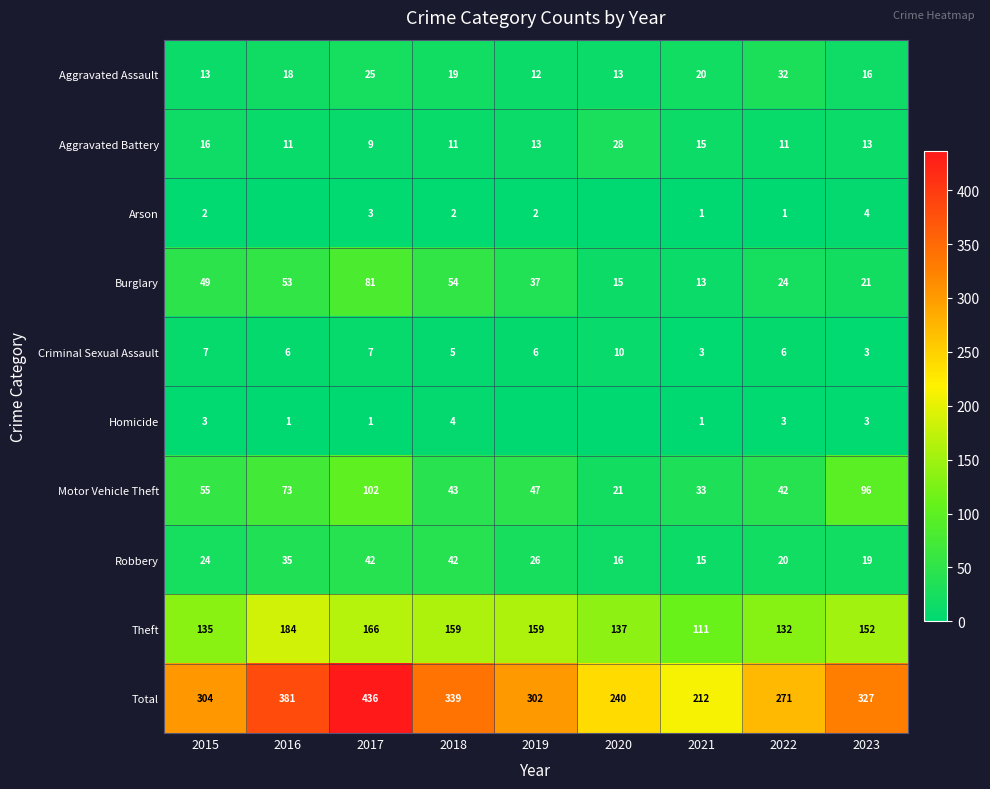

What is the sum of the Homicide values at 2015 and 2022?

6